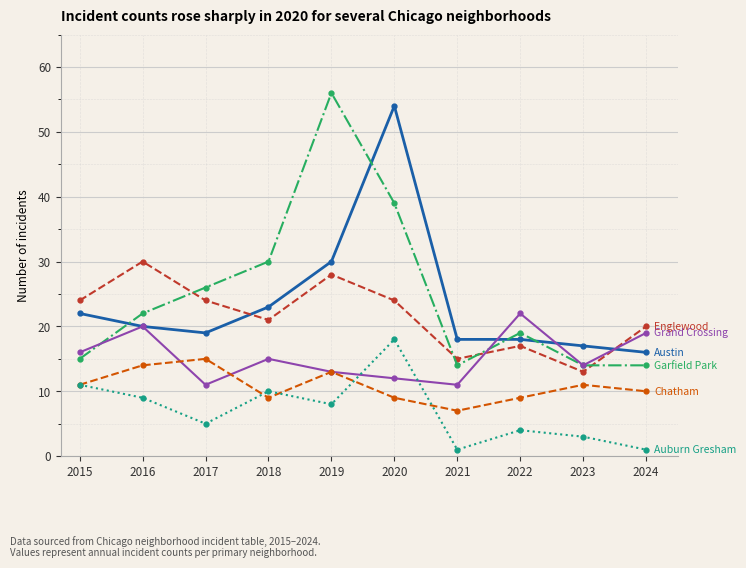

What is the total value across all series at 2017?

100